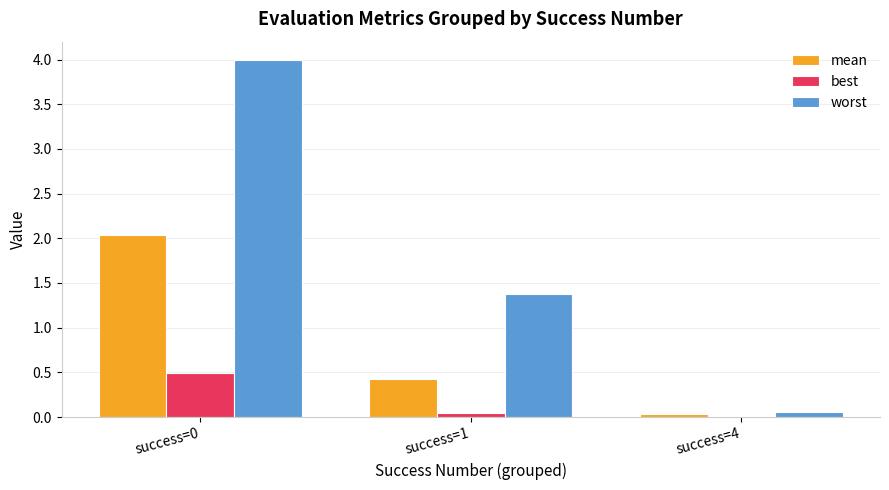

At success=1, list the series in order from largest to smallest.

worst, mean, best